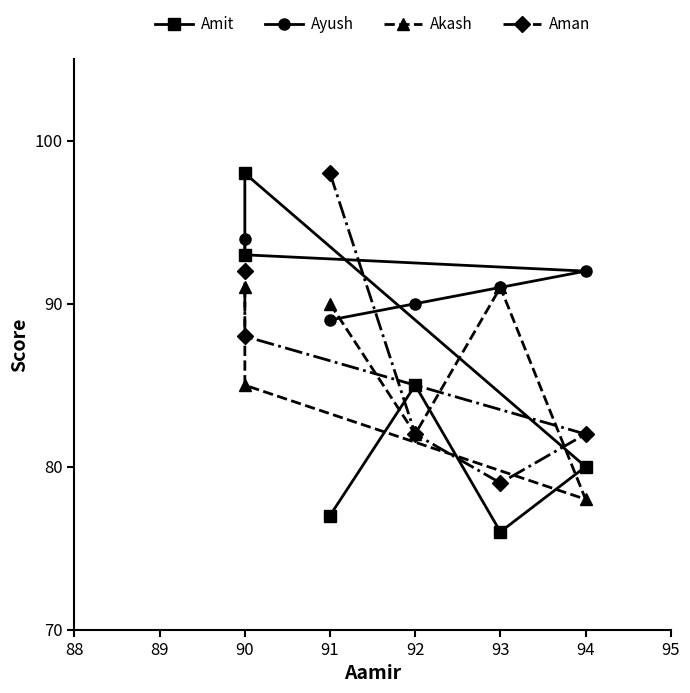

True or false: Akash has a value of 117 at 94.

False